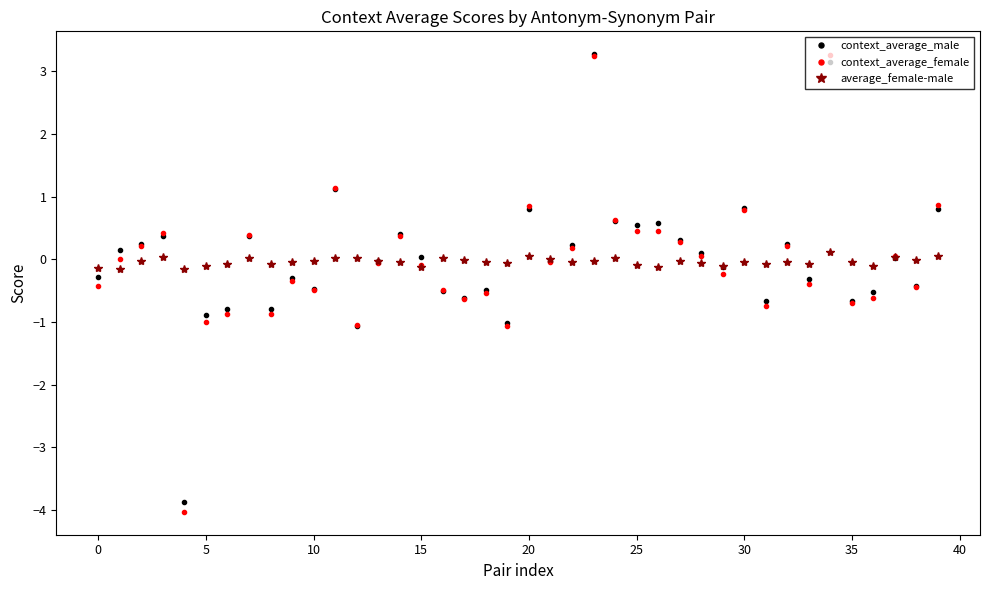

Which series has the widest spread of values?

context_average_female